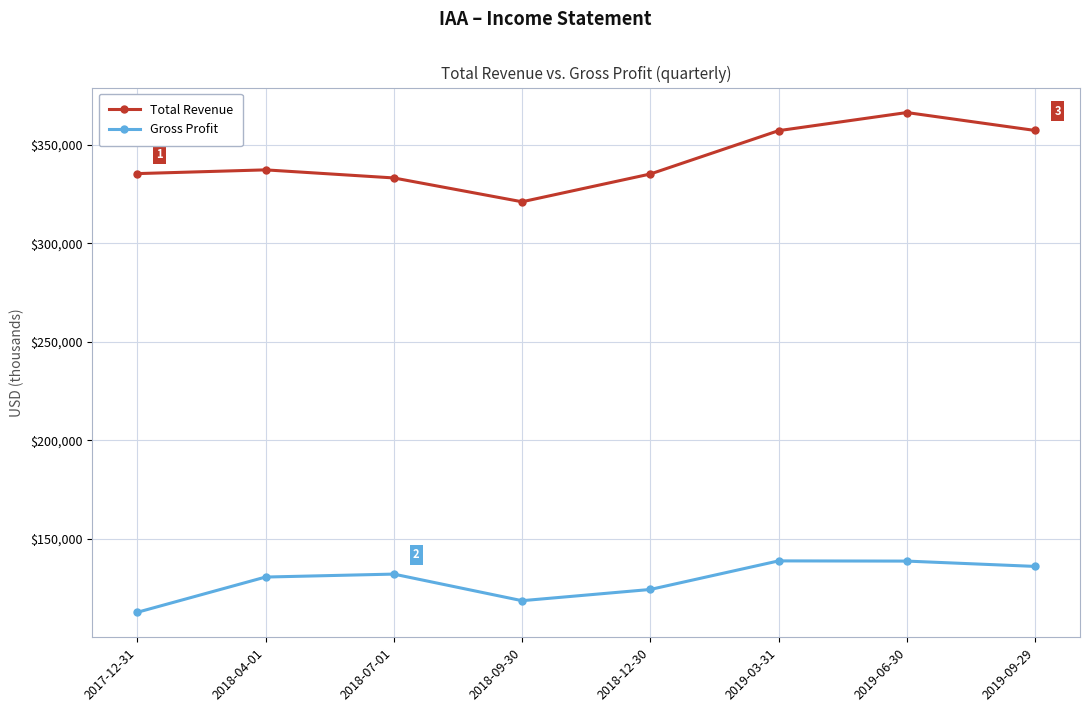

Does the chart have visible grid lines?

Yes